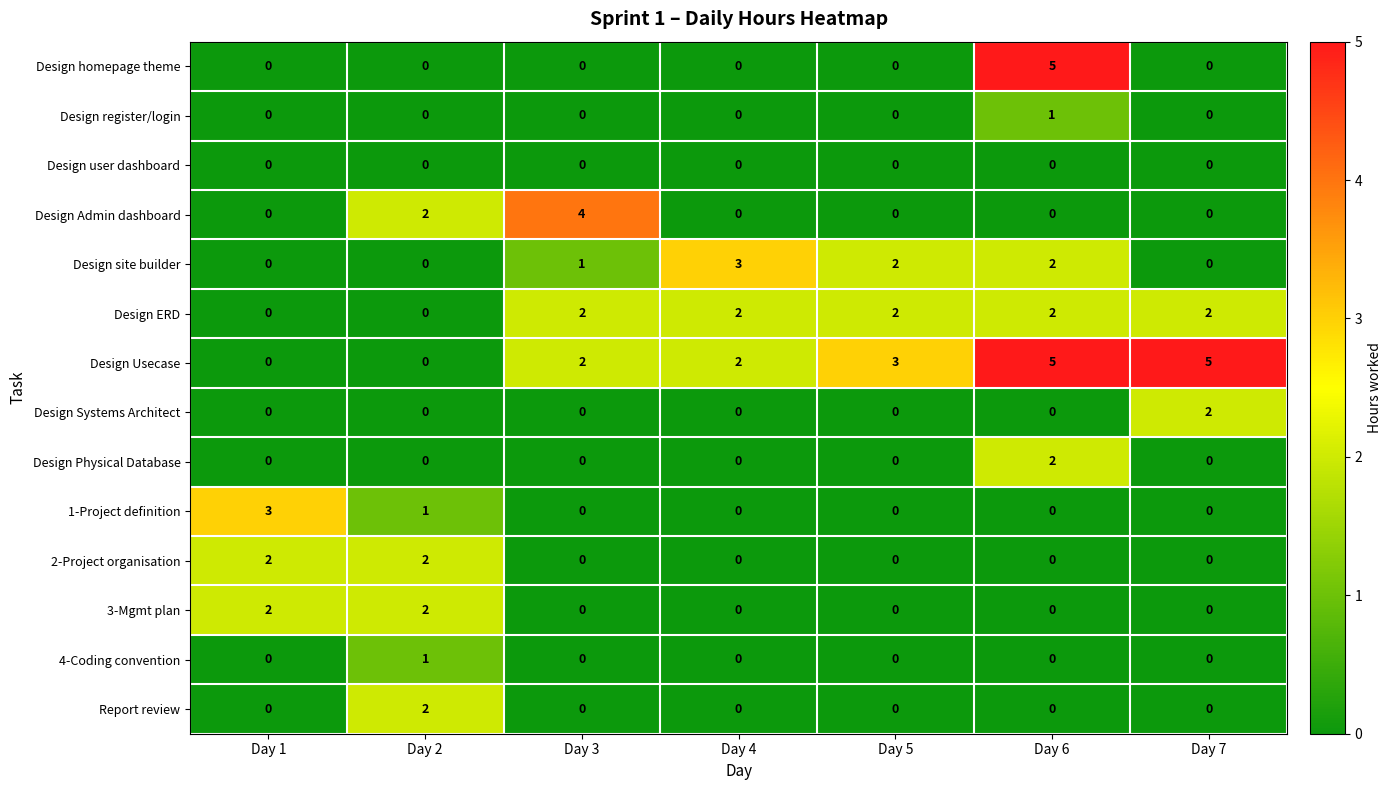

What is the total value across all series at Day 3?

9